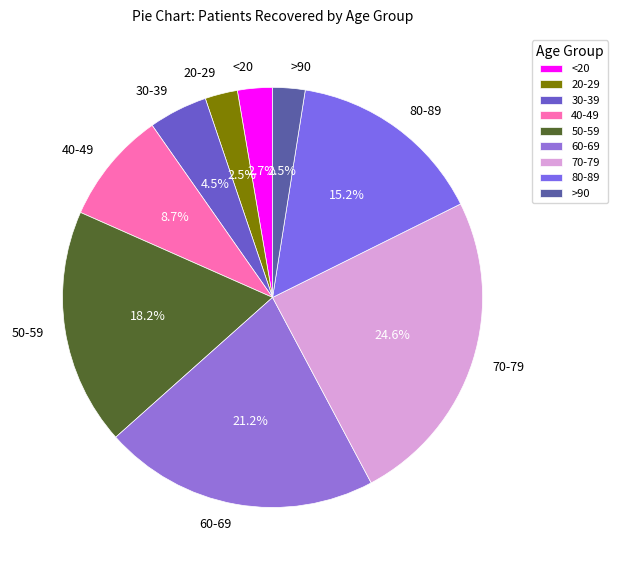

Do 80-89 and 60-69 together represent more than half of the pie?

No